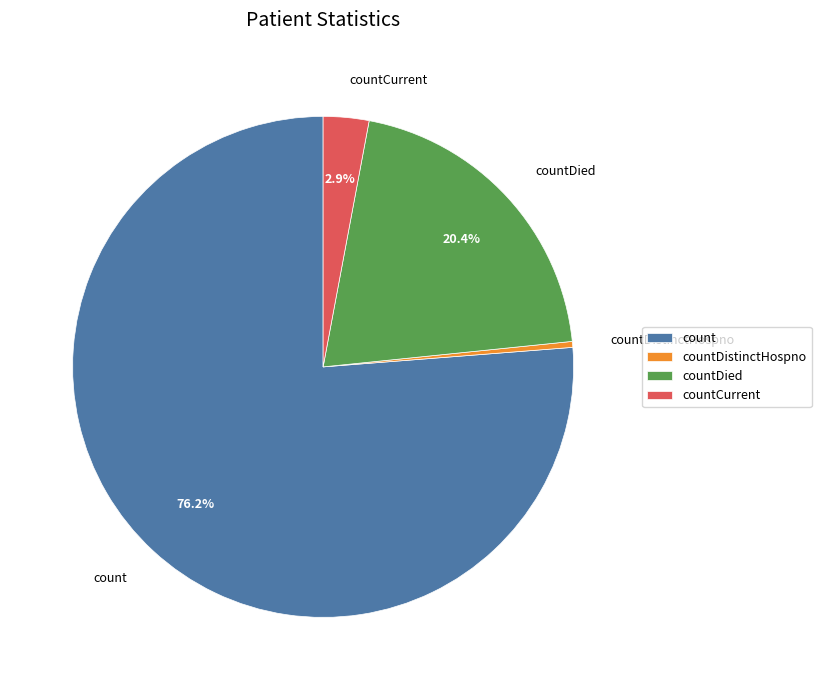

Rank the categories by value from lowest to highest.

countDistinctHospno, countCurrent, countDied, count